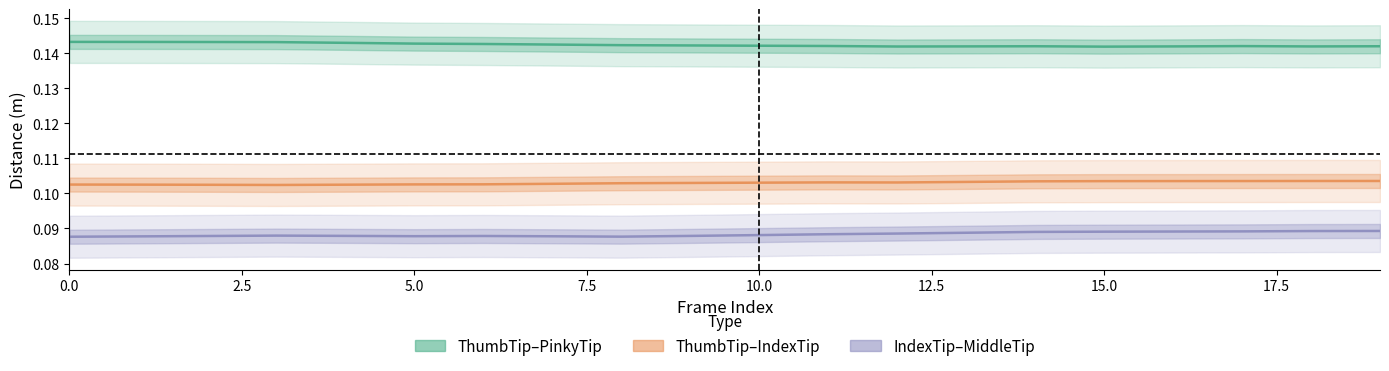

How many lines are shown in the chart?

3